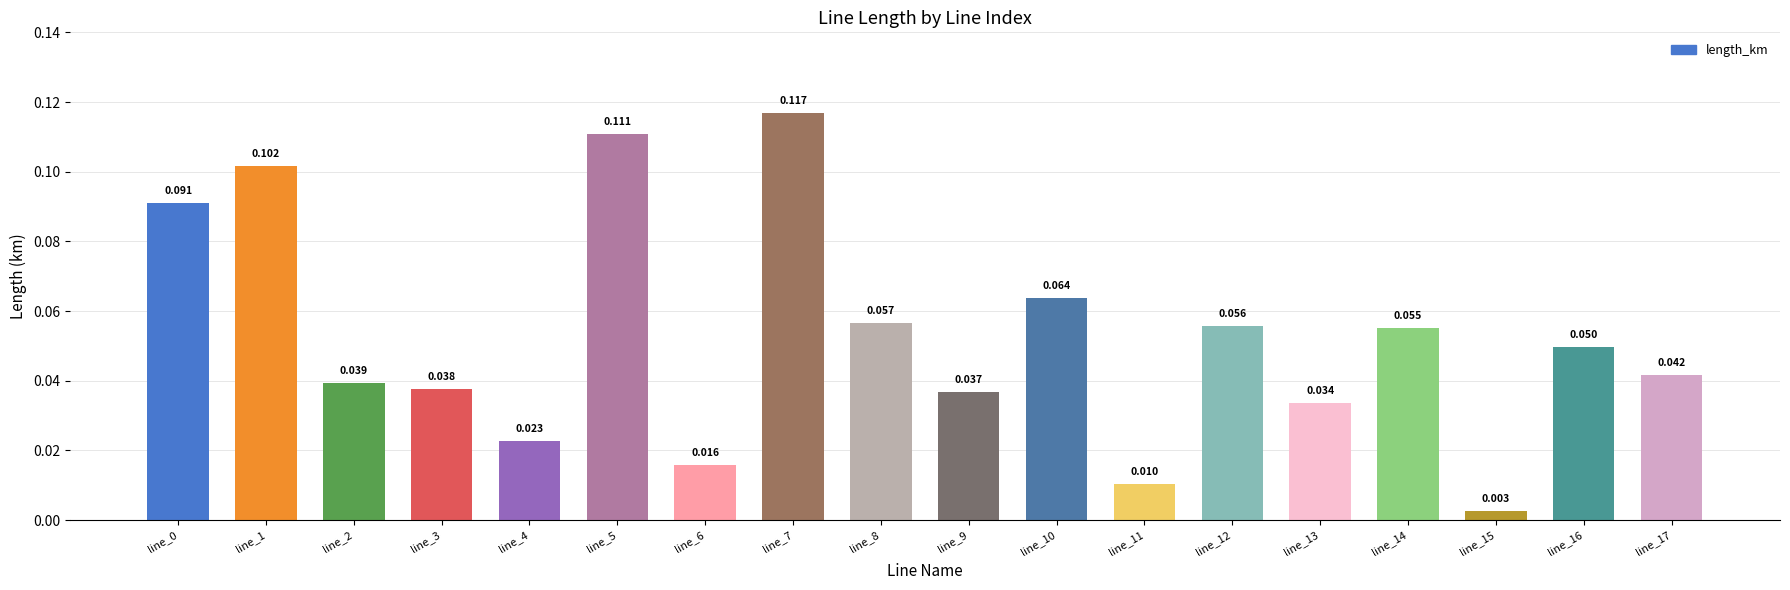

How many data points does each series have?

18